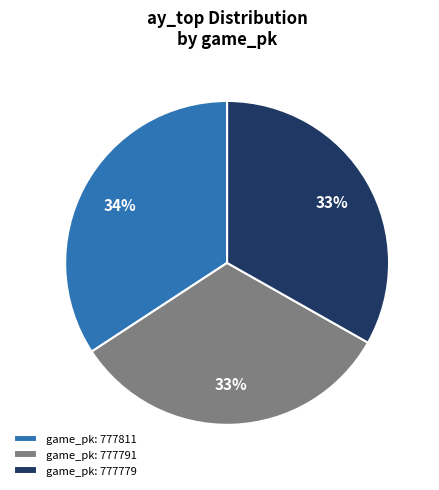

Approximately how many times larger is the value at game_pk: 777791 compared to game_pk: 777779?

1.0